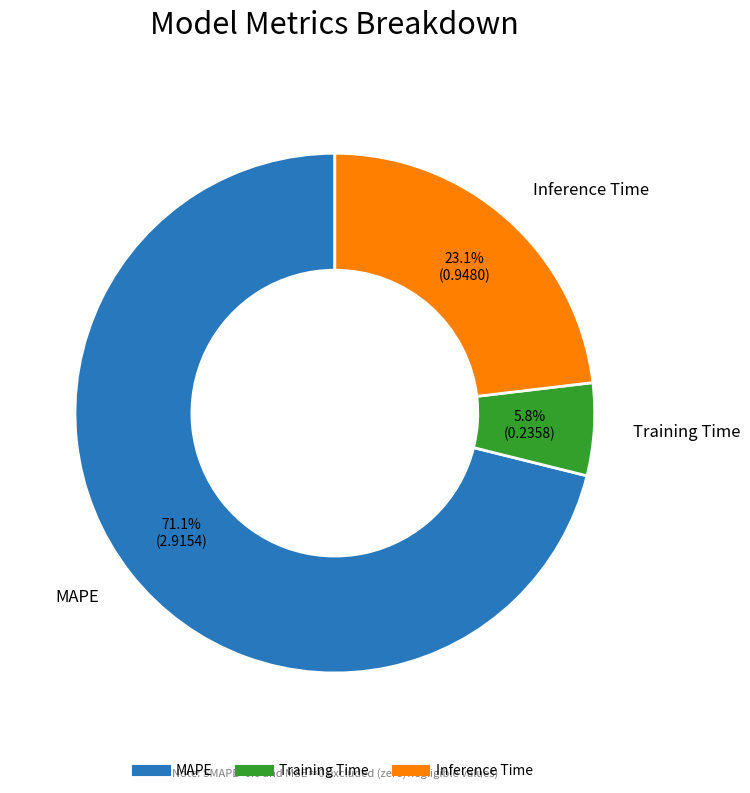

To the nearest percent, what is the combined percentage of Inference Time and Training Time?

29%